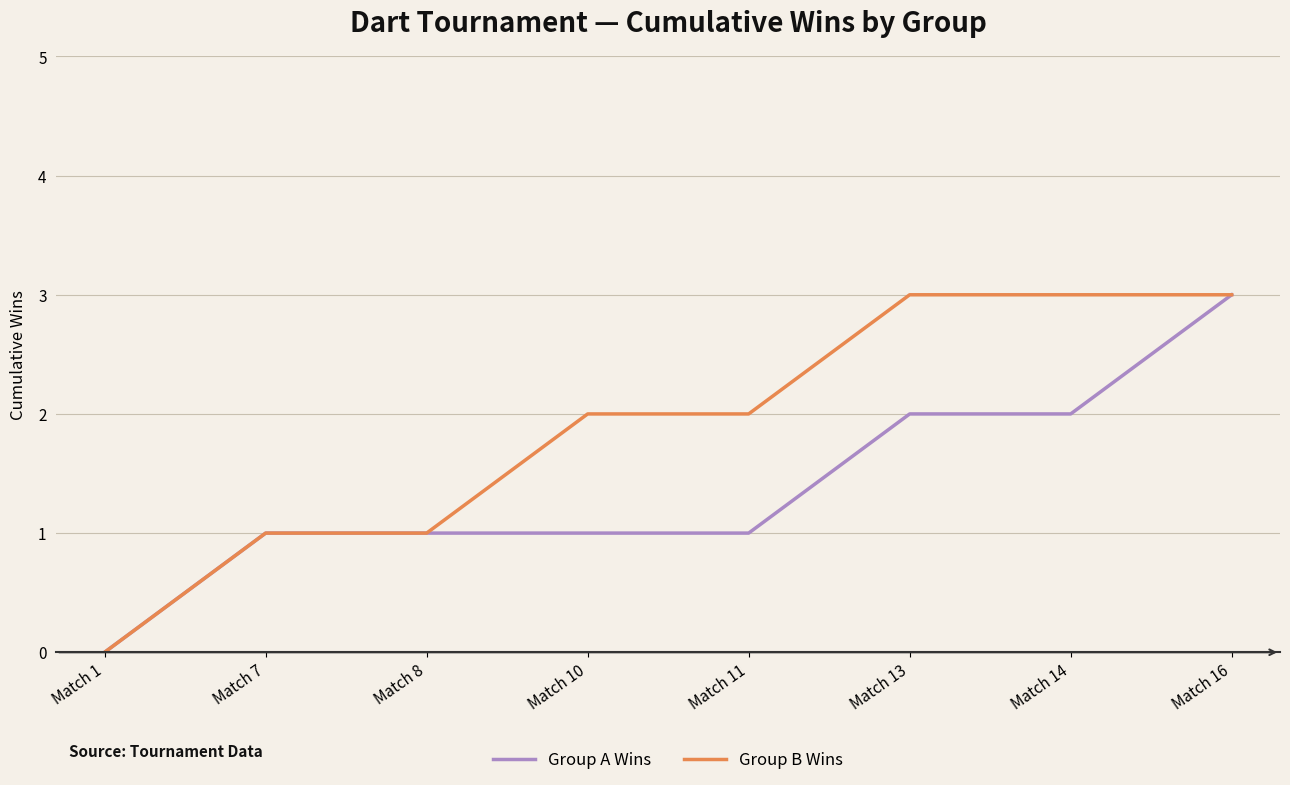

The Group B Wins series shows 2 at Match 10. True or false?

True